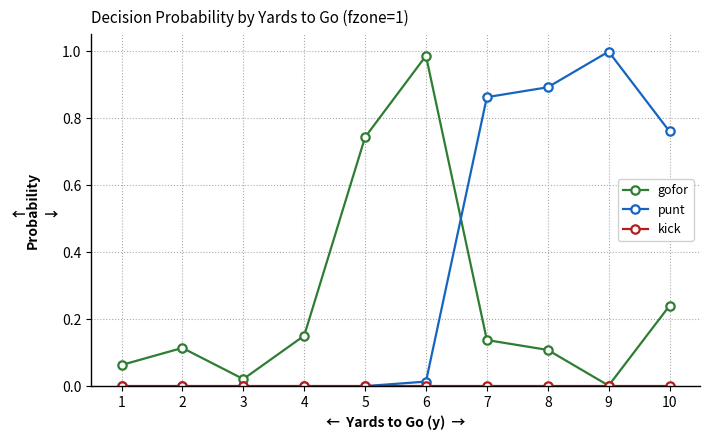

At which category does gofor reach its first local valley?

3